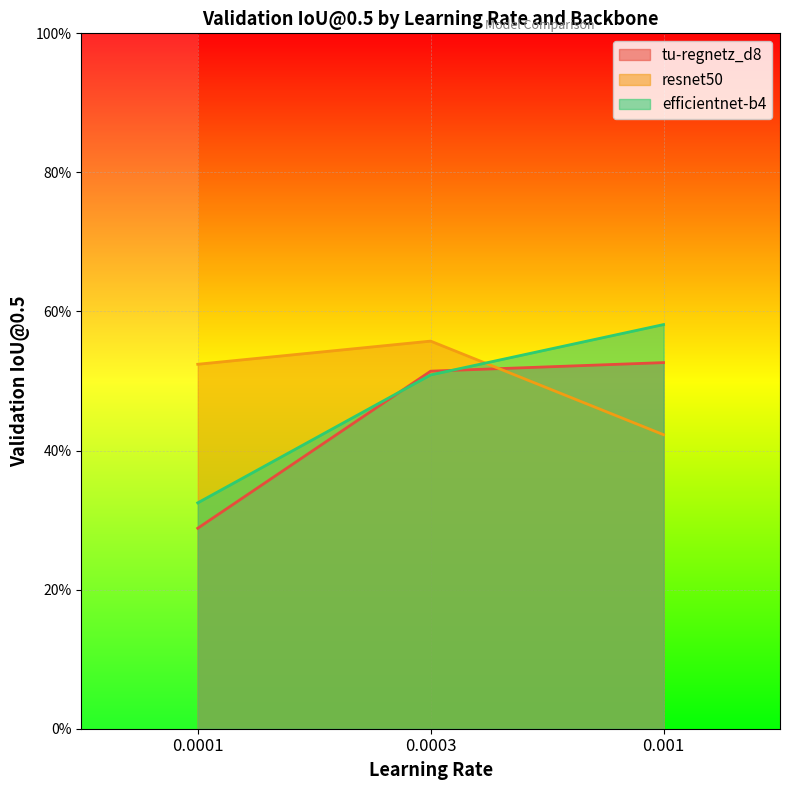

What are all the series names shown in the legend?

tu-regnetz_d8, resnet50, efficientnet-b4